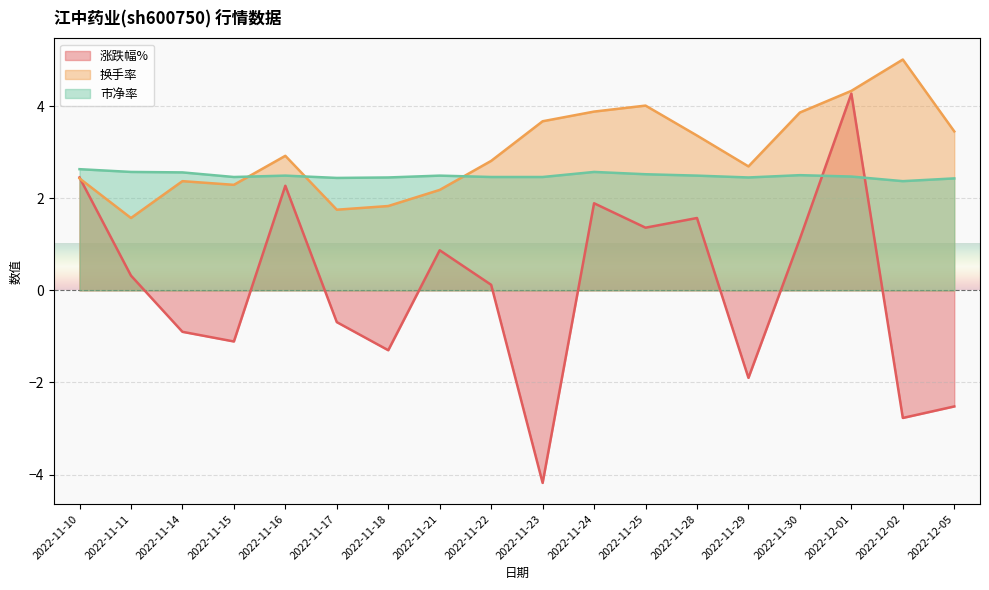

Is the value of 涨跌幅% at 2022-11-24 greater than the value of 换手率 at 2022-11-11?

Yes